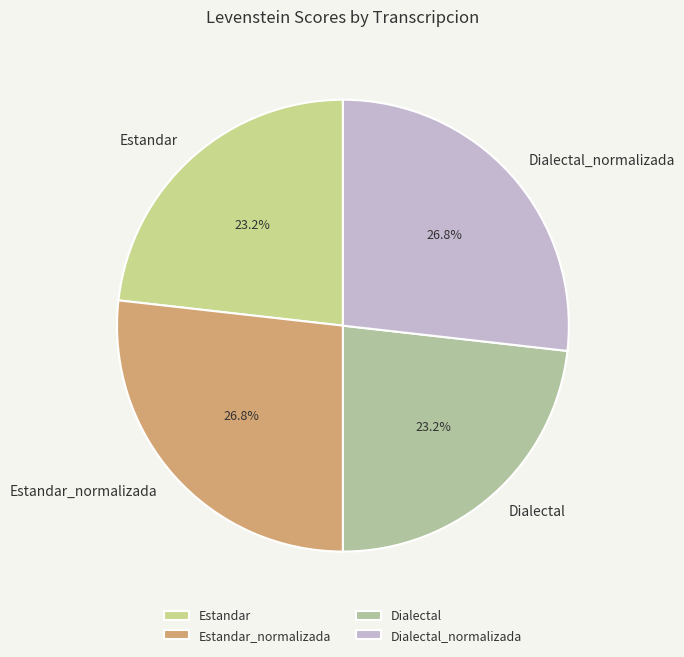

The Estandar_normalizada slice represents 14% of the pie. True or false?

False